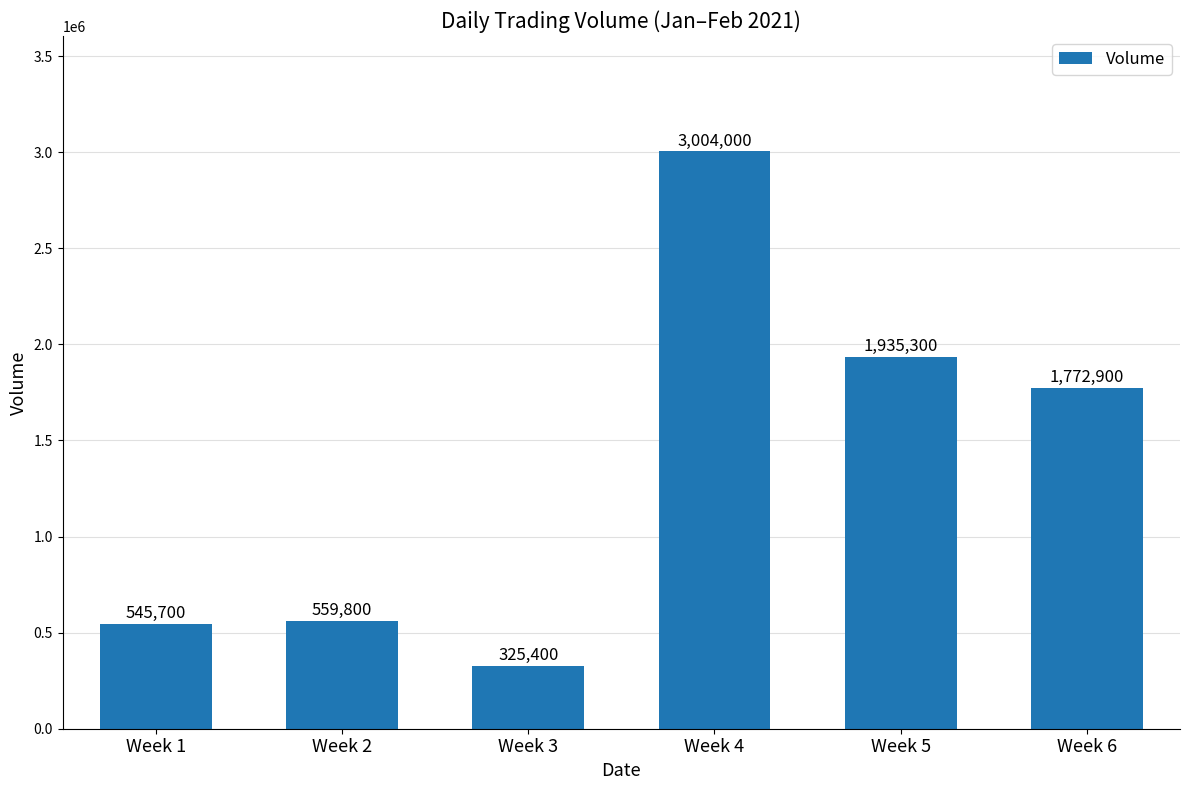

Does the chart contain stacked bars?

No